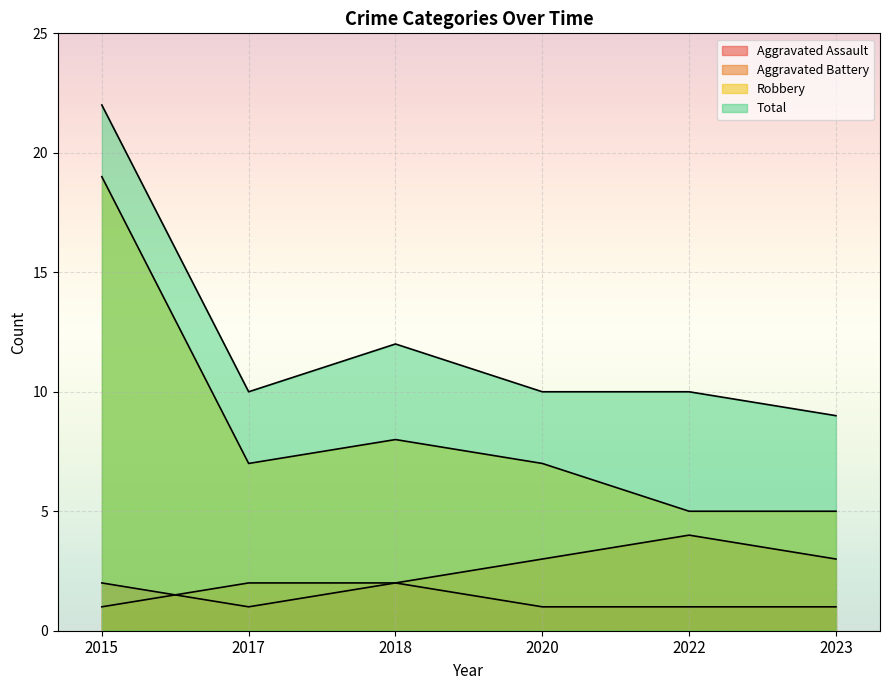

The value of Total at 2023 is 2. True or false?

False